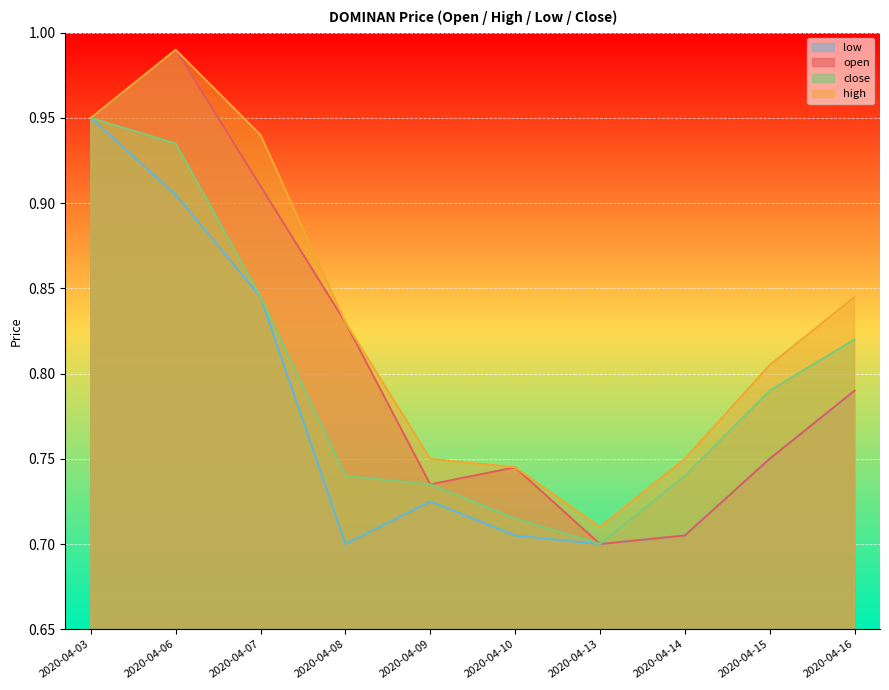

True or false: low and close cross at least once.

False